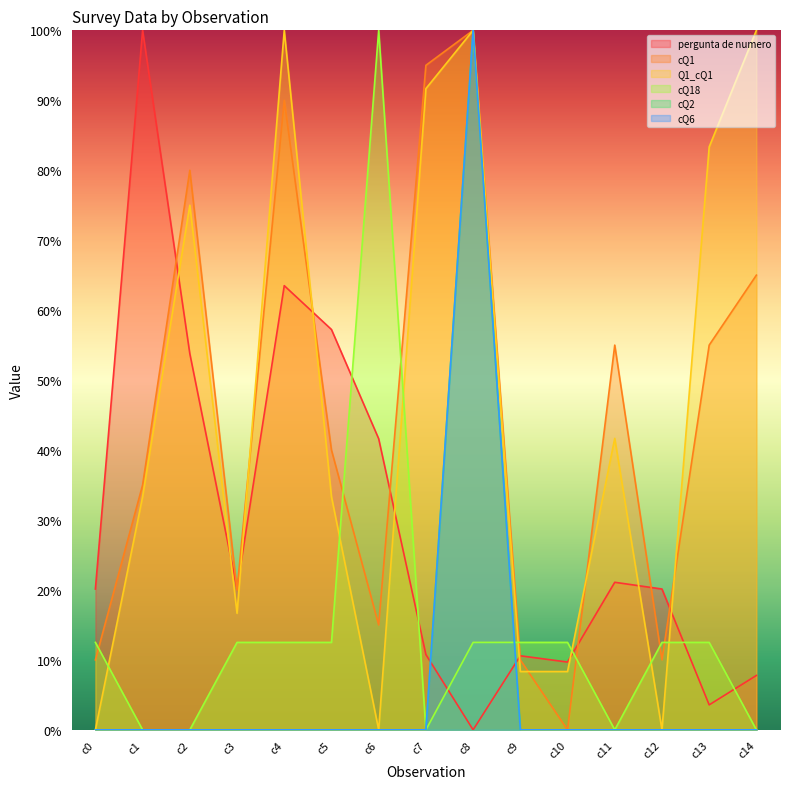

Which has a higher value, c4 or c14?

c4